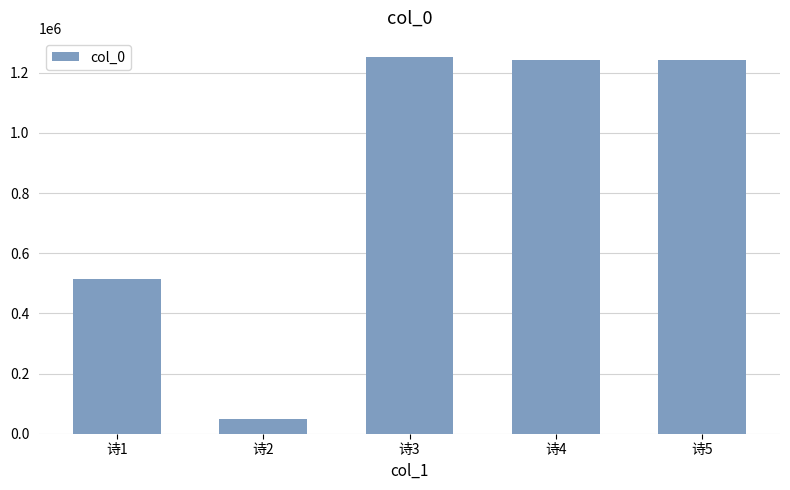

What is the change in value from 诗1 to 诗5?

+725699